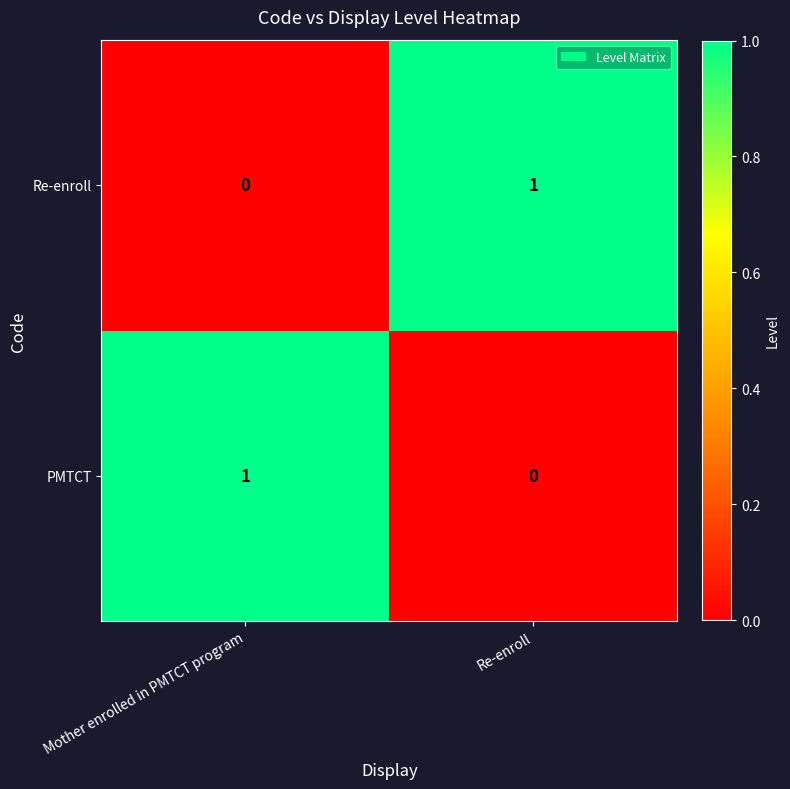

Reading left to right, what are all the values shown in this chart?

Re-enroll: Mother enrolled in PMTCT program=0	Re-enroll=1
PMTCT: Mother enrolled in PMTCT program=1	Re-enroll=0